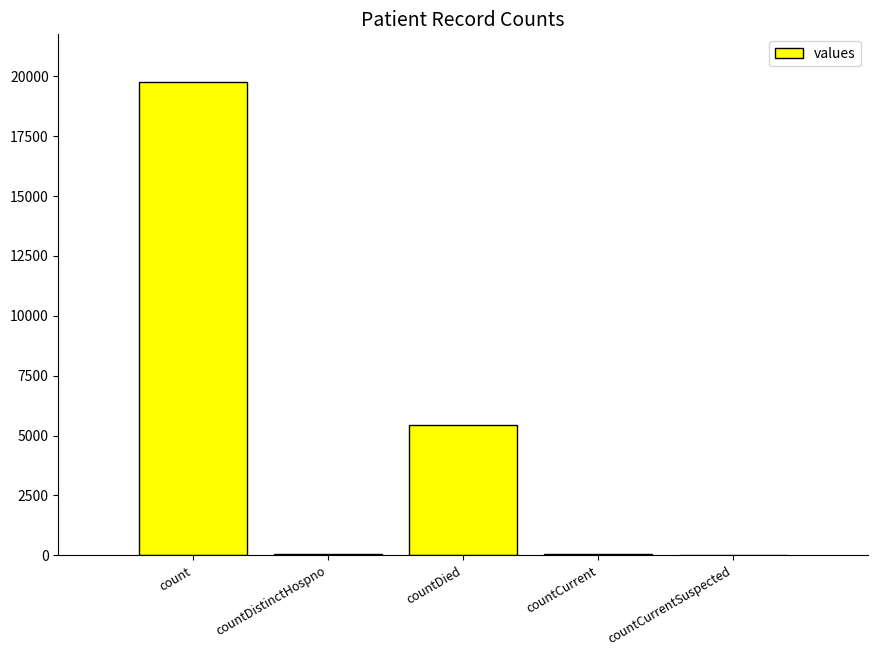

True or false: the data shows 19773 at count.

True